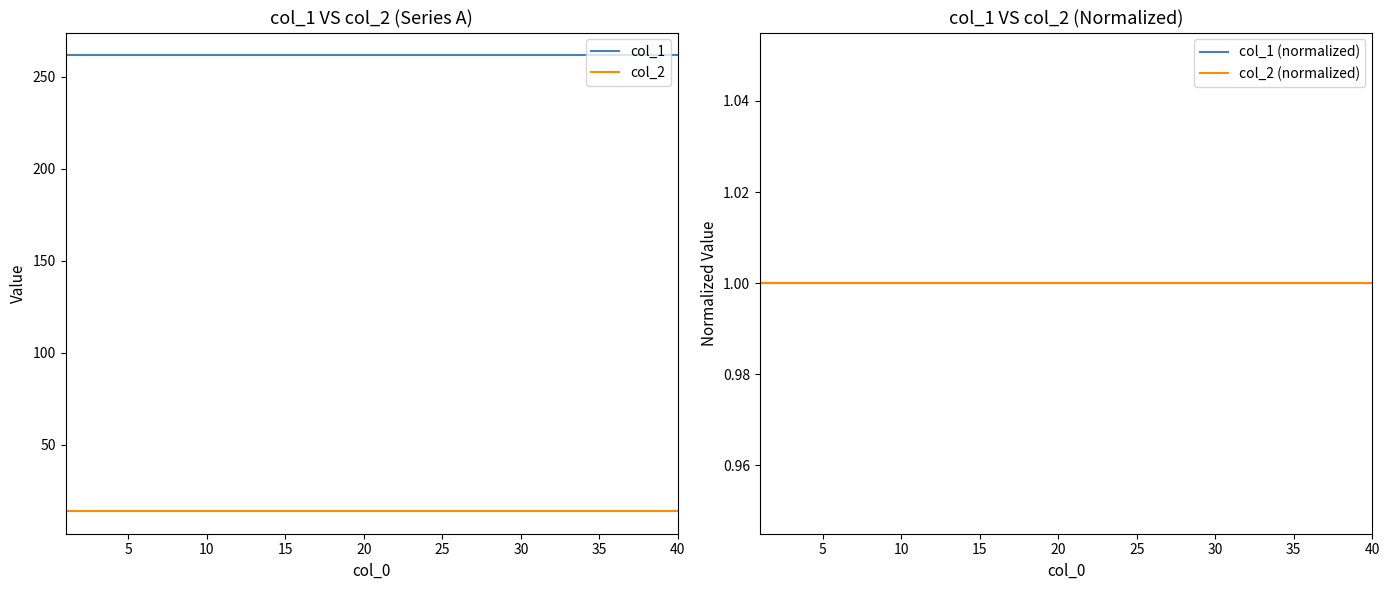

Is it true that col_1 equals 376.1 at 15?

False